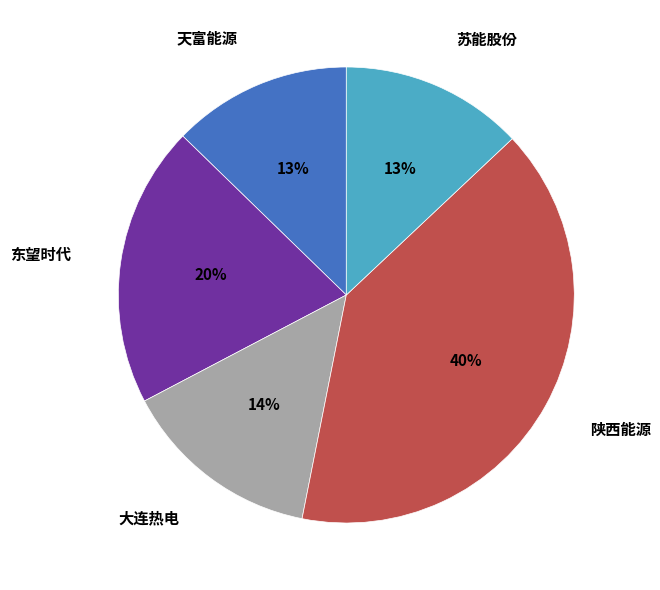

To the nearest percent, what is the average slice percentage?

20%